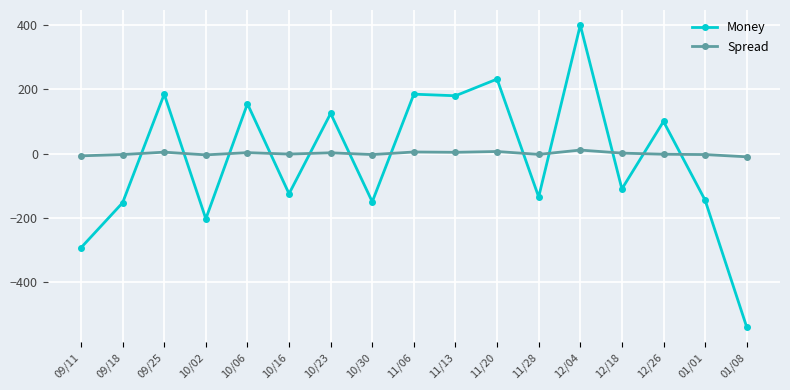

What is the maximum value shown in the chart?

400.0